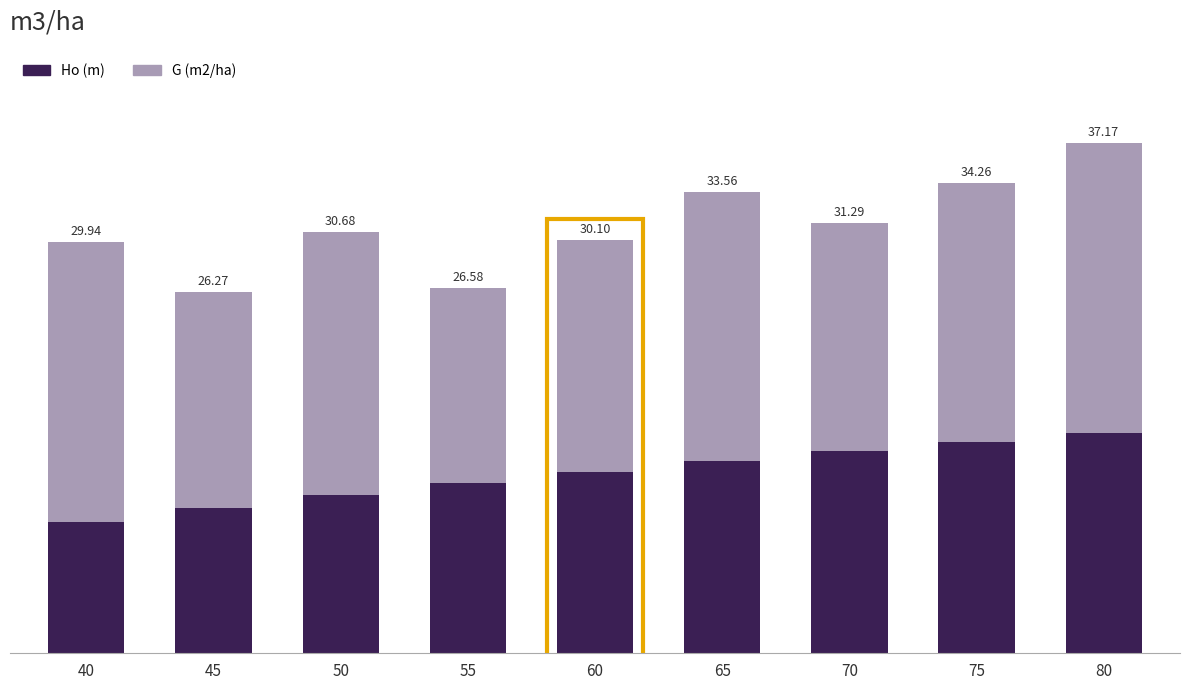

At 60, list the series in order from largest to smallest.

G (m2/ha), Ho (m)